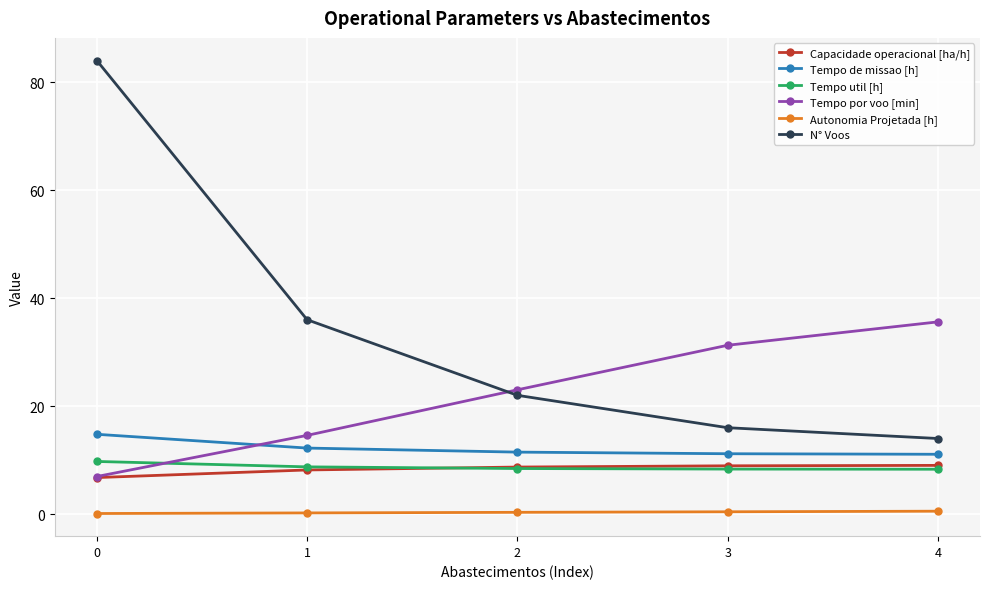

Does the chart display data point markers on the line(s)?

Yes